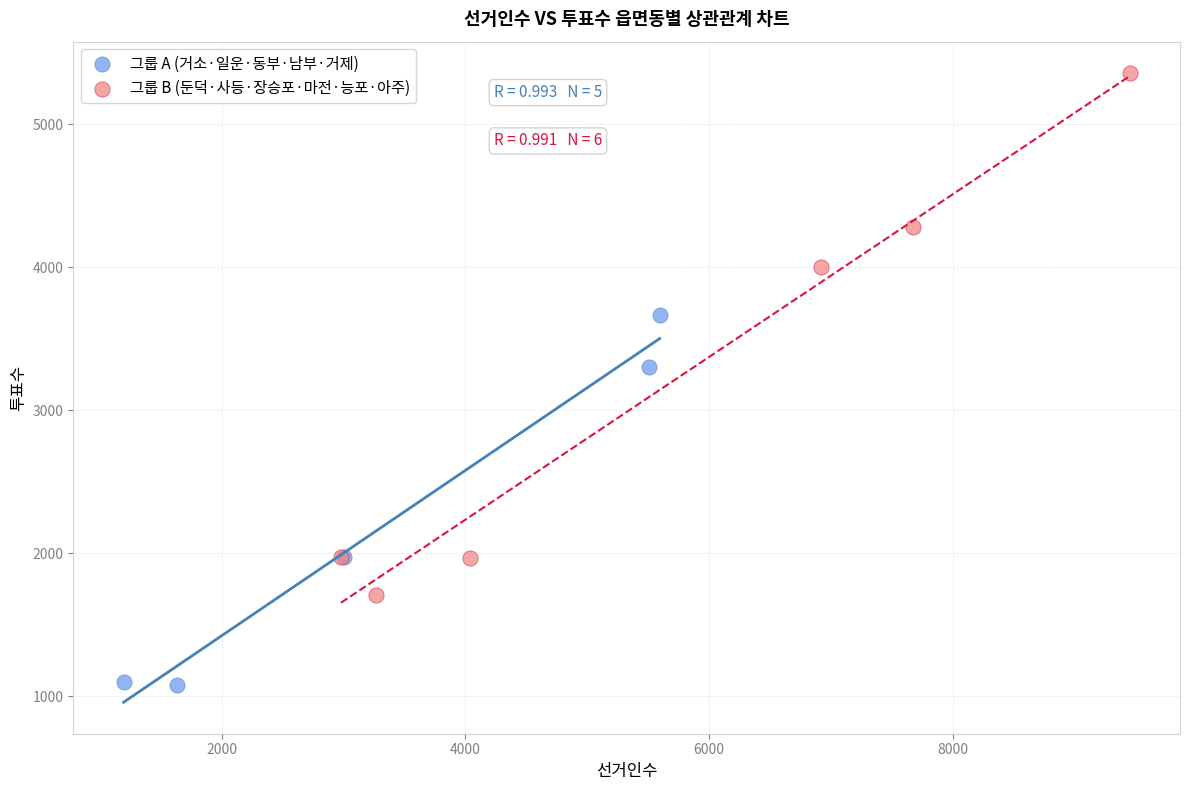

Which series reaches the maximum Y coordinate?

그룹 B (둔덕·사등·장승포·마전·능포·아주)